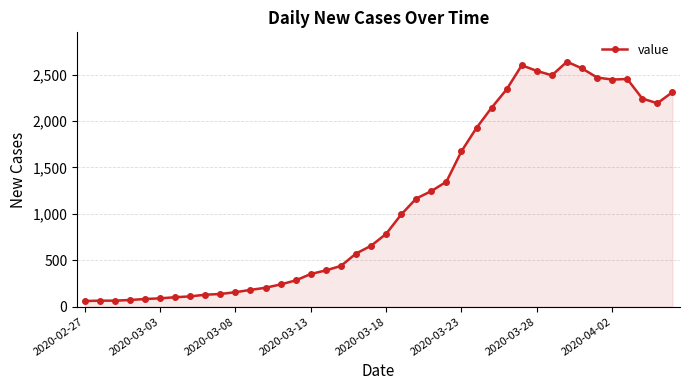

How many lines are shown in the chart?

1